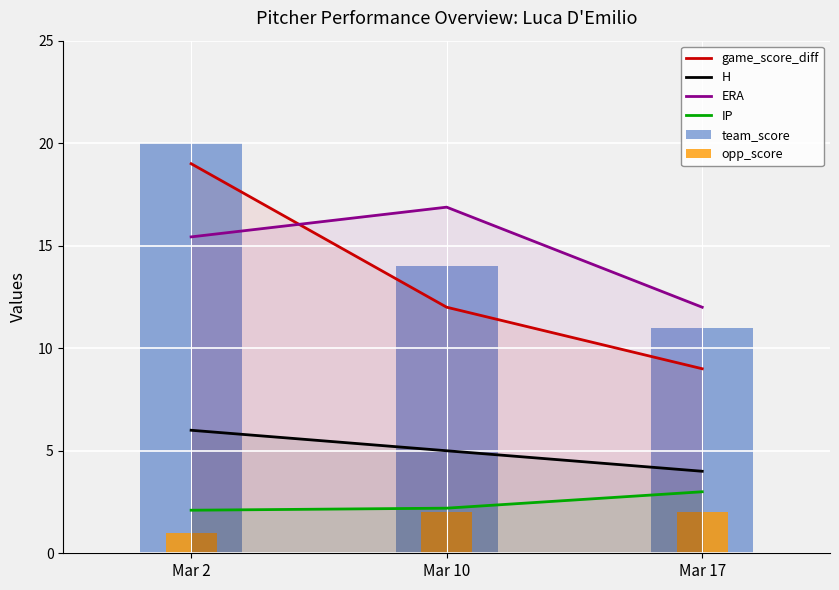

Reading right to left, what are all the values shown in this chart?

game_score_diff: Mar 17=9.0	Mar 10=12.0	Mar 2=19.0
H: Mar 17=4.0	Mar 10=5.0	Mar 2=6.0
ERA: Mar 17=12.0	Mar 10=16.9	Mar 2=15.4
IP: Mar 17=3.0	Mar 10=2.2	Mar 2=2.1
team_score: Mar 17=11.0	Mar 10=14.0	Mar 2=20.0
opp_score: Mar 17=2.0	Mar 10=2.0	Mar 2=1.0